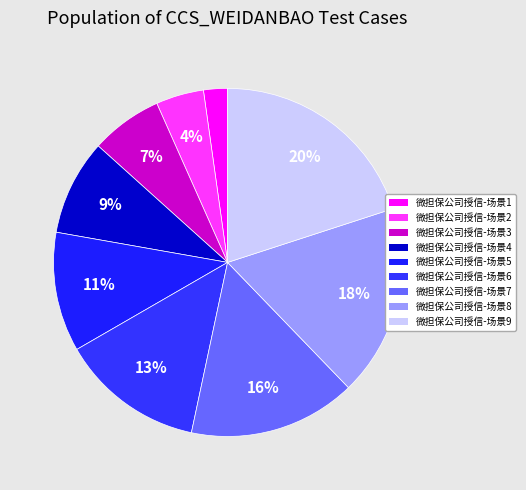

Rank the categories by value from highest to lowest.

微担保公司授信-场景9, 微担保公司授信-场景8, 微担保公司授信-场景7, 微担保公司授信-场景6, 微担保公司授信-场景5, 微担保公司授信-场景4, 微担保公司授信-场景3, 微担保公司授信-场景2, 微担保公司授信-场景1